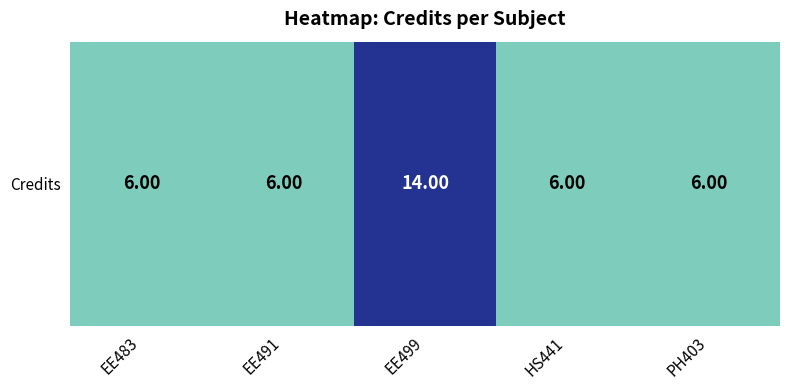

What is the minimum value shown in the chart?

6